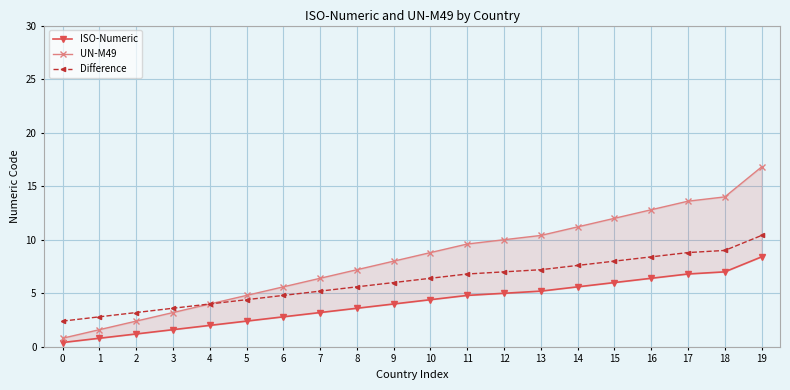

Which has a higher value, 16 or 7?

16